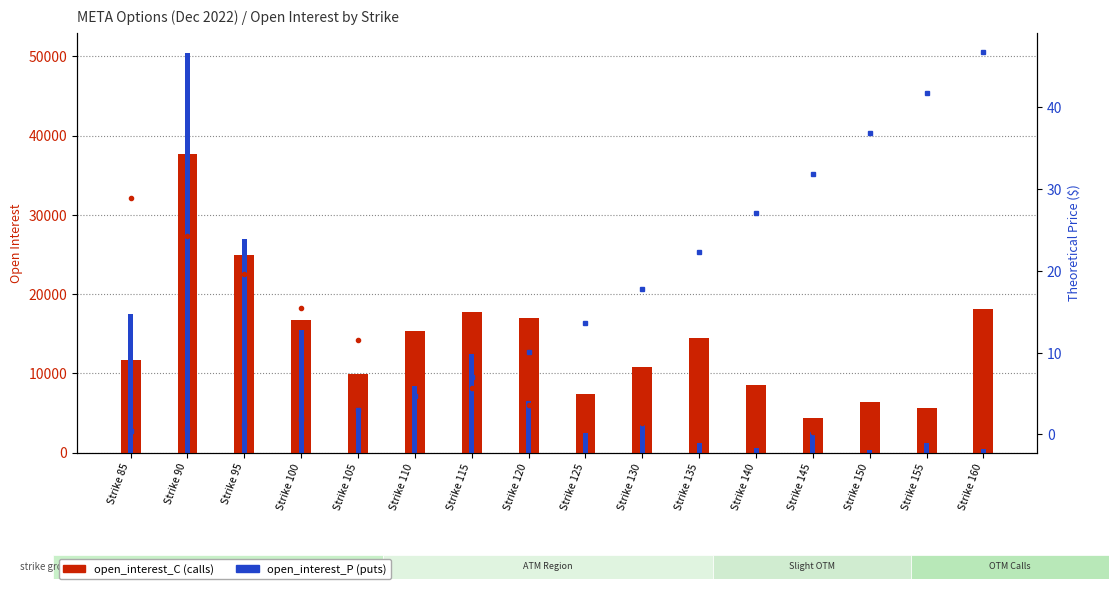

Between Strike 85 and Strike 100, which is larger?

Strike 100